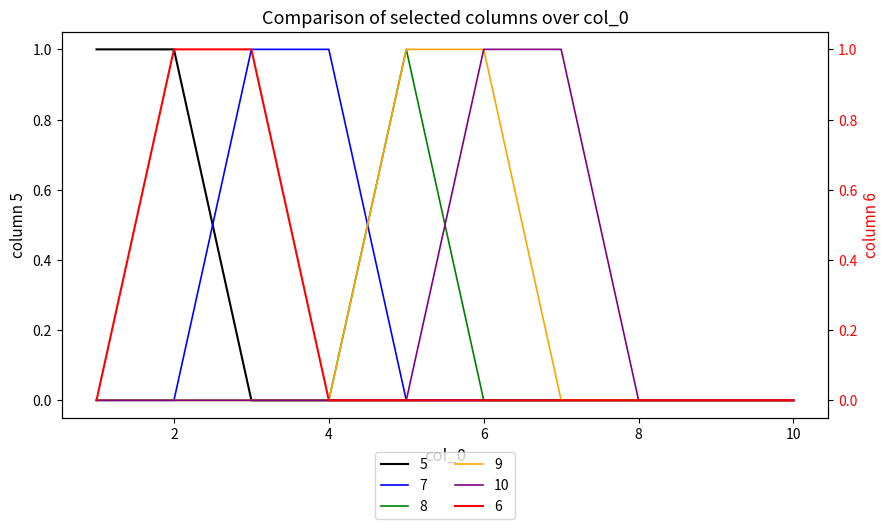

Reading right to left, list all the values displayed in this chart.

5: 10=0	9=0	8=0	7=0	6=0	5=0	4=0	3=0	2=1	1=1
6: 10=0	9=0	8=0	7=0	6=0	5=0	4=0	3=1	2=1	1=0
7: 10=0	9=0	8=0	7=0	6=0	5=0	4=1	3=1	2=0	1=0
8: 10=0	9=0	8=0	7=0	6=0	5=1	4=0	3=0	2=0	1=0
9: 10=0	9=0	8=0	7=0	6=1	5=1	4=0	3=0	2=0	1=0
10: 10=0	9=0	8=0	7=1	6=1	5=0	4=0	3=0	2=0	1=0